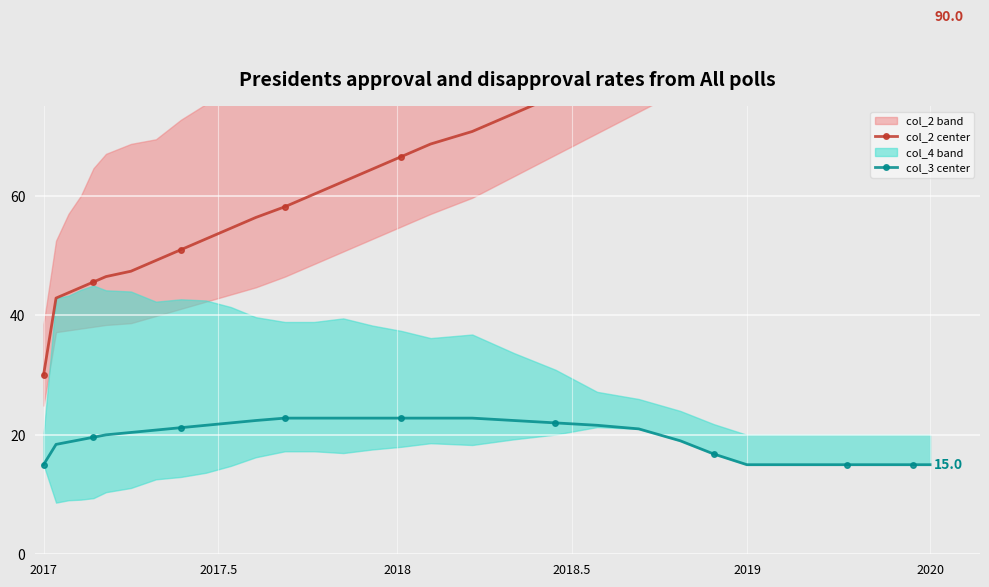

True or false: col_3 center has a value of 15.0 at 2017.

True